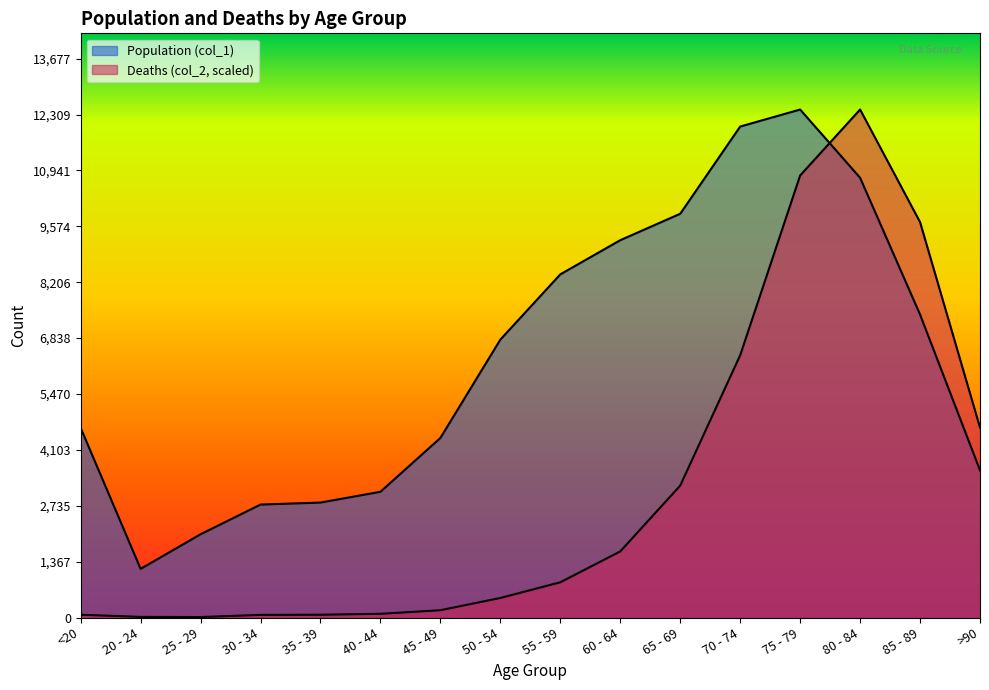

List the labels in order of Population (col_1) value, largest first.

75 - 79, 70 - 74, 80 - 84, 65 - 69, 60 - 64, 55 - 59, 85 - 89, 50 - 54, <20, 45 - 49, >90, 40 - 44, 35 - 39, 30 - 34, 25 - 29, 20 - 24